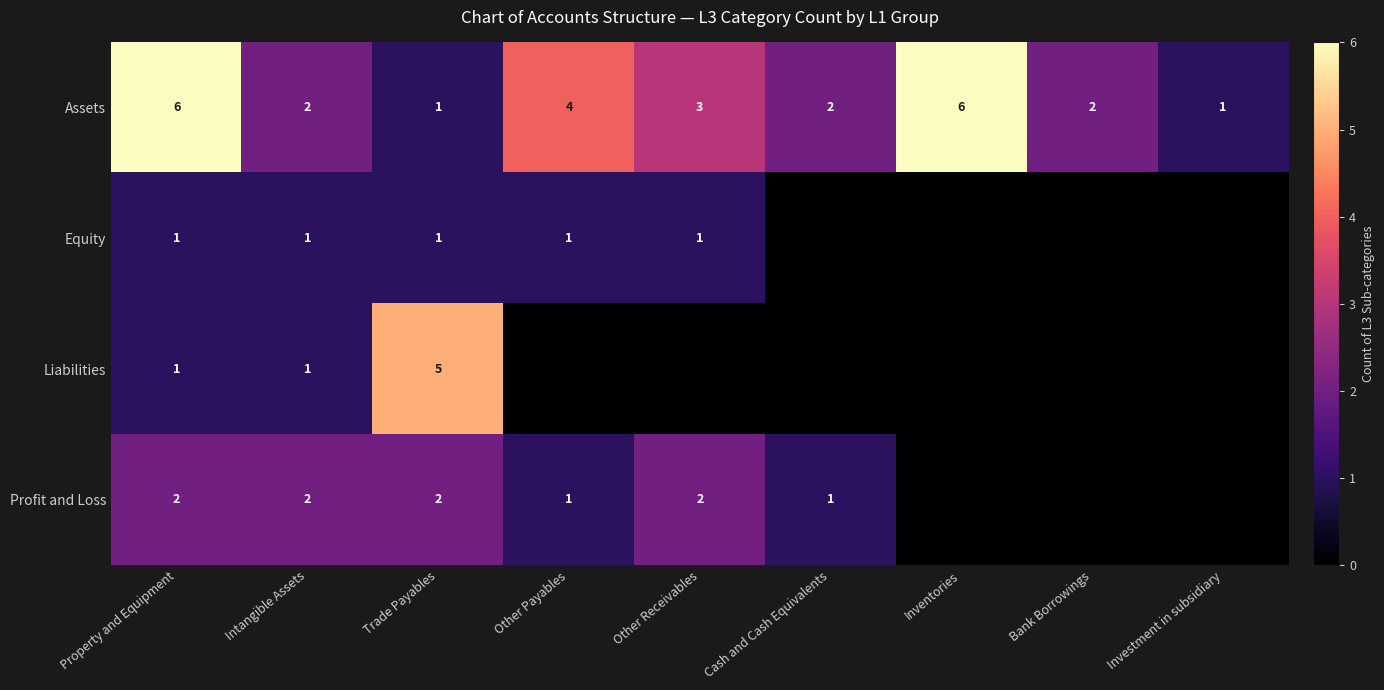

Count the Assets values in the range 2 to 4.

5